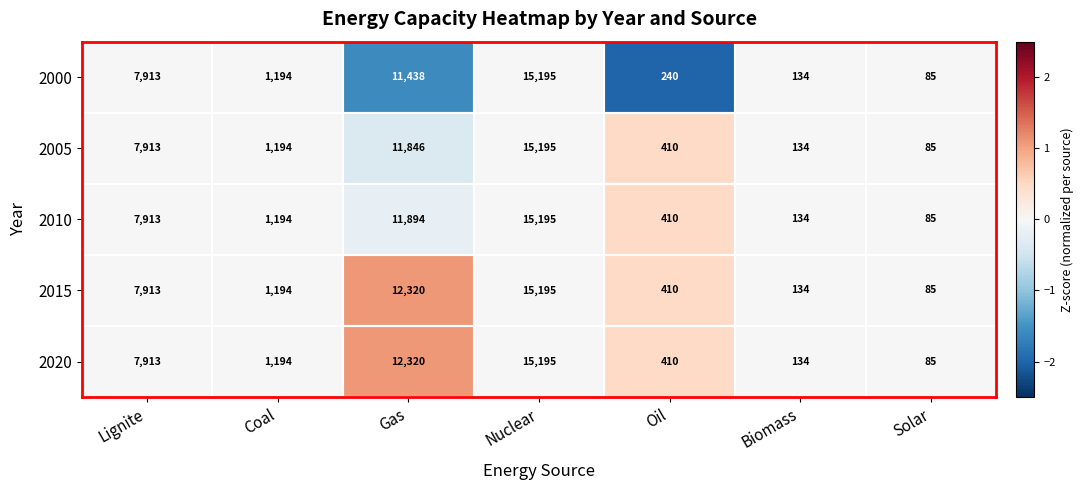

What is the difference between the highest and lowest values at Oil?

170